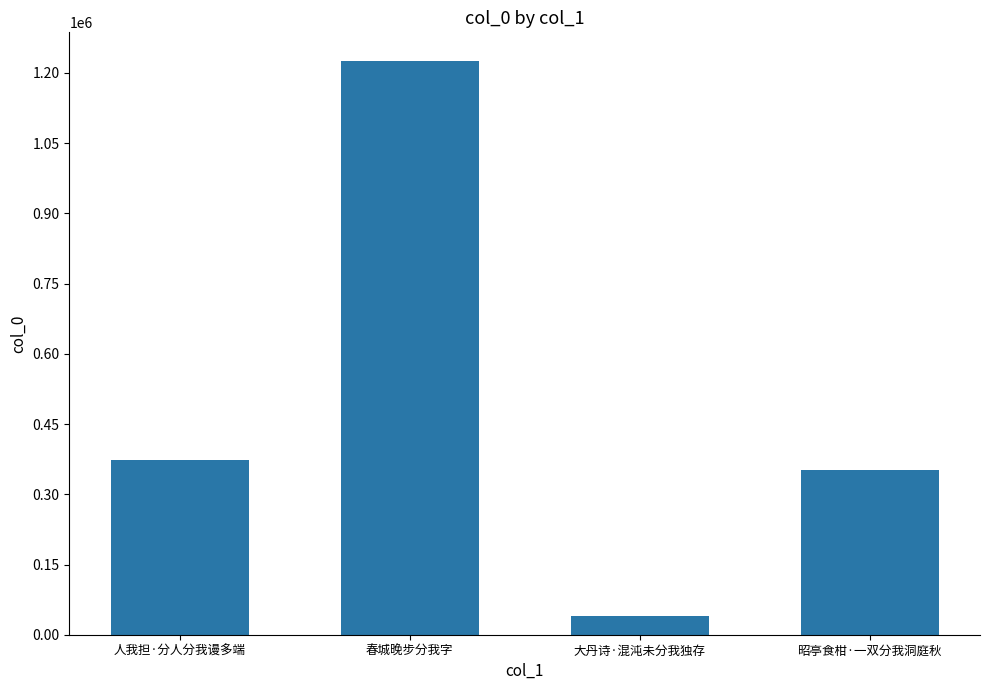

What position from the left is 春城晚步分我字?

2